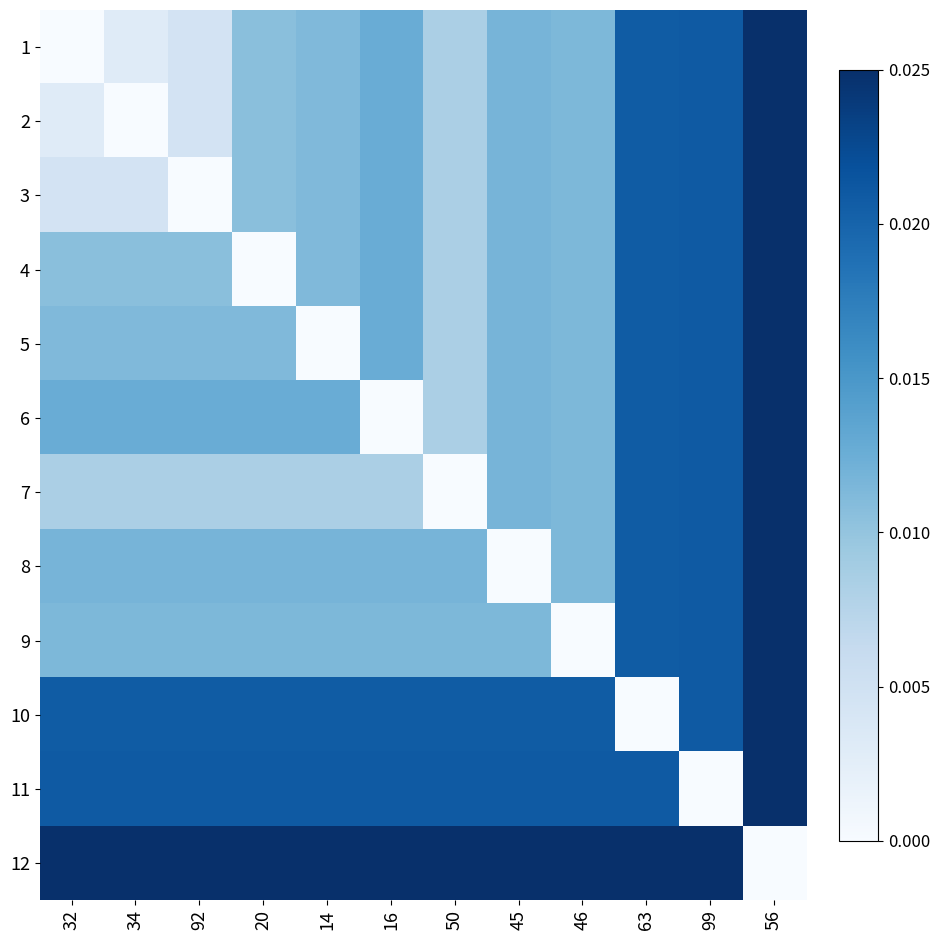

Between 16 and 99, which is larger?

99